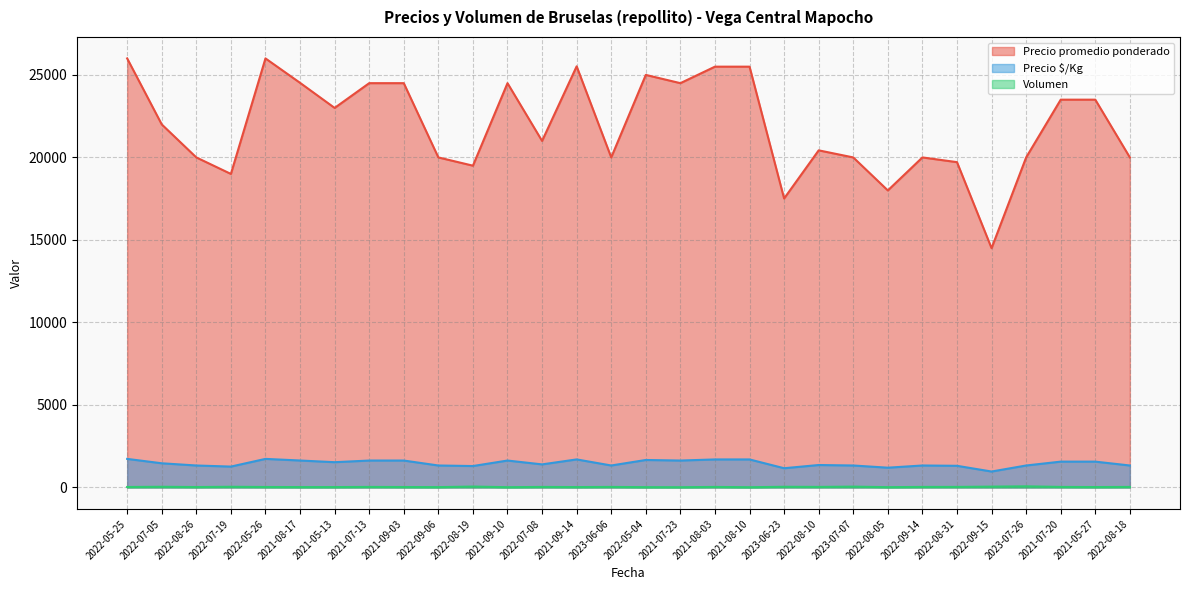

What position from the left is 2021-07-20?

28